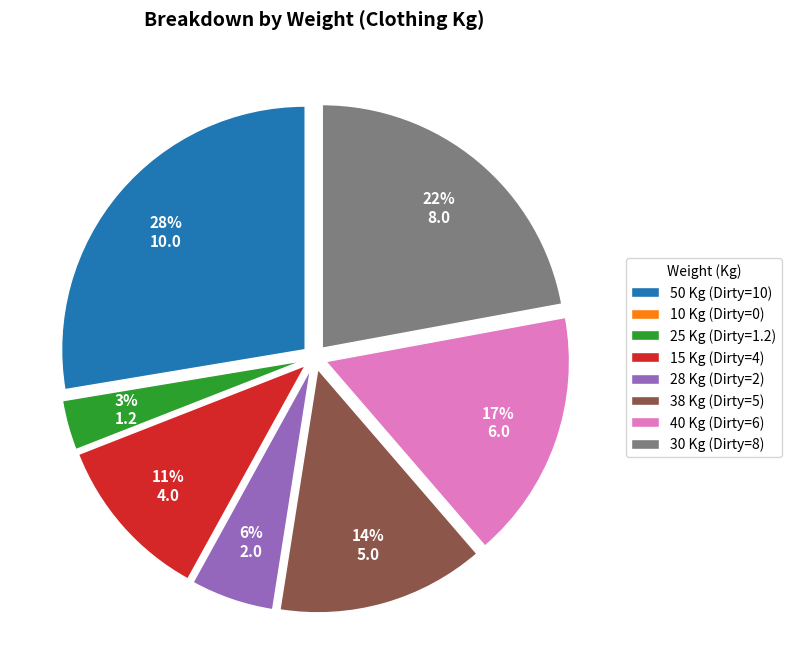

The 38 slice represents 2% of the pie. True or false?

False